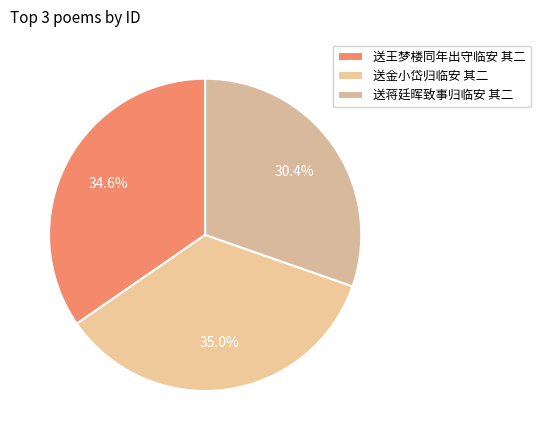

To the nearest percent, what is the average slice percentage?

33%